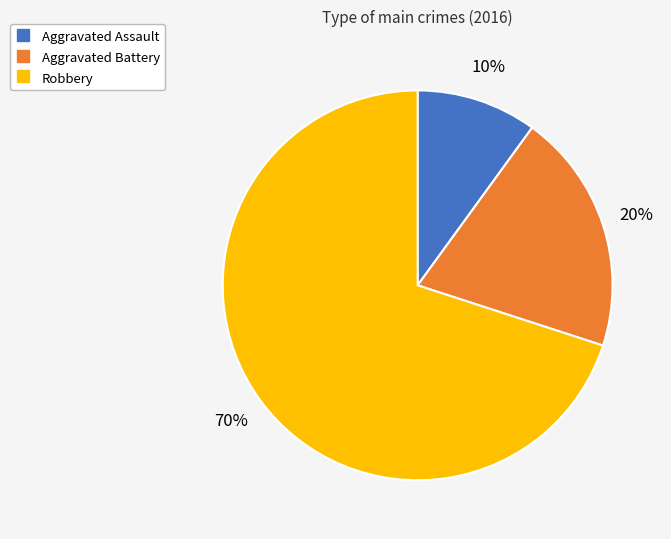

Approximately how many times larger is the value at Aggravated Assault compared to Aggravated Battery?

0.5